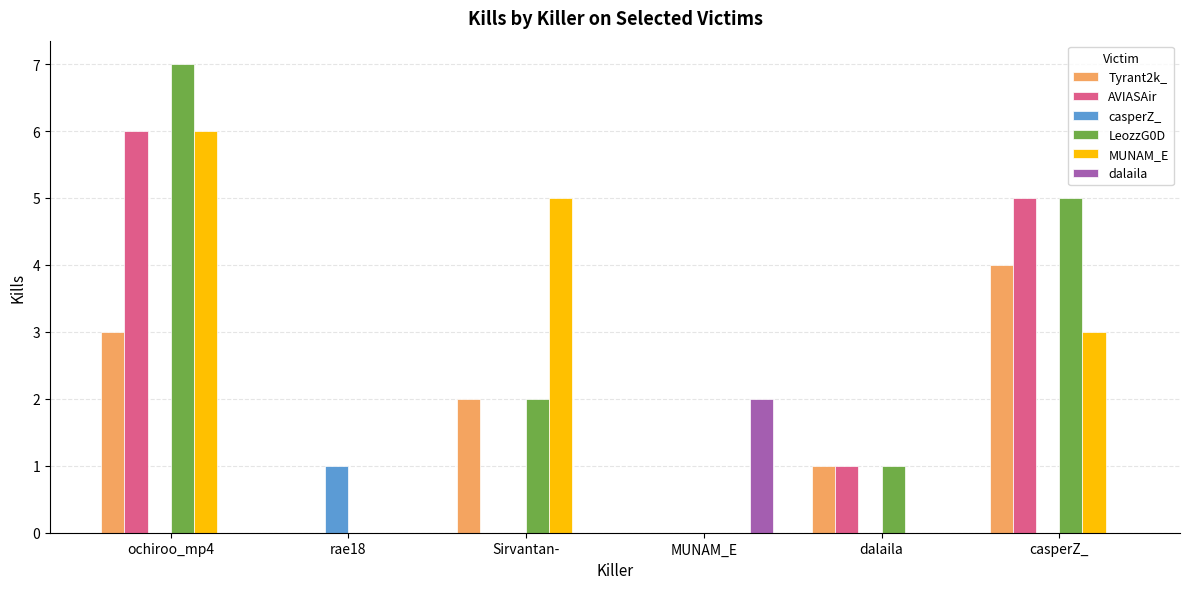

At which category does the chart reach its peak across all series?

ochiroo_mp4